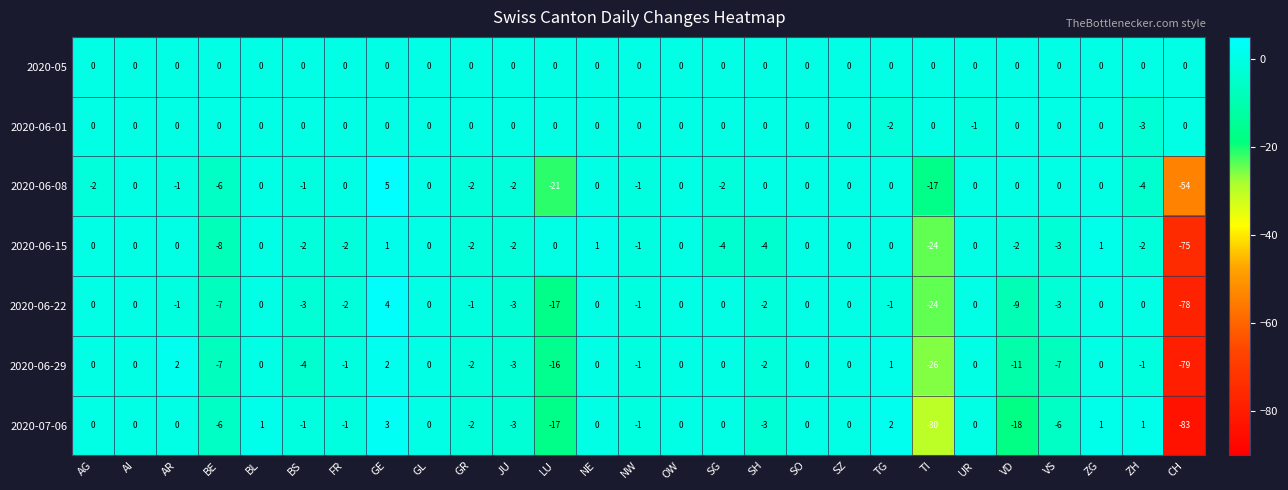

How many categories are shown in the chart?

27